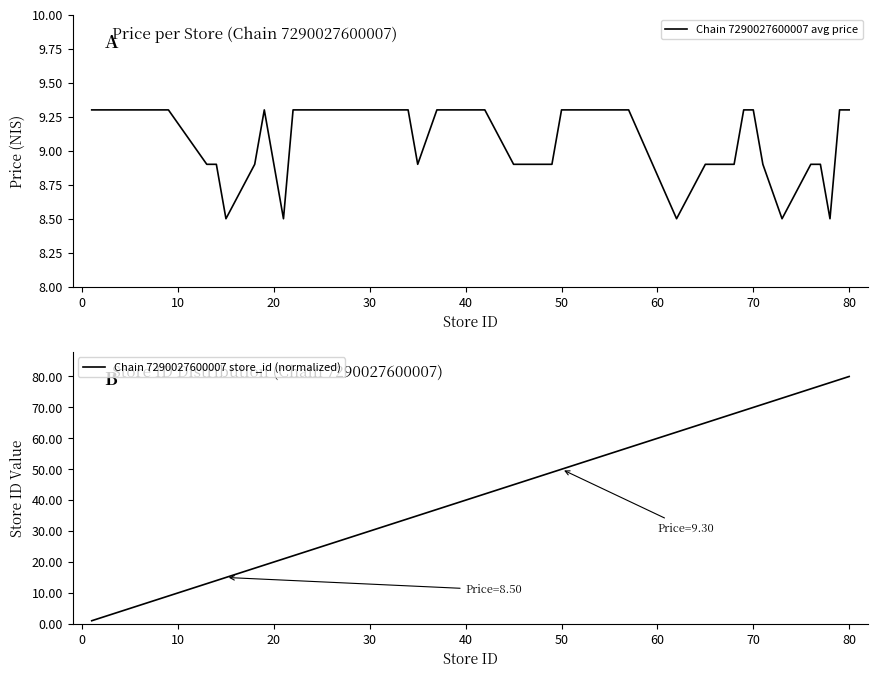

What is the highest value of the Chain 7290027600007 avg price series?

9.3